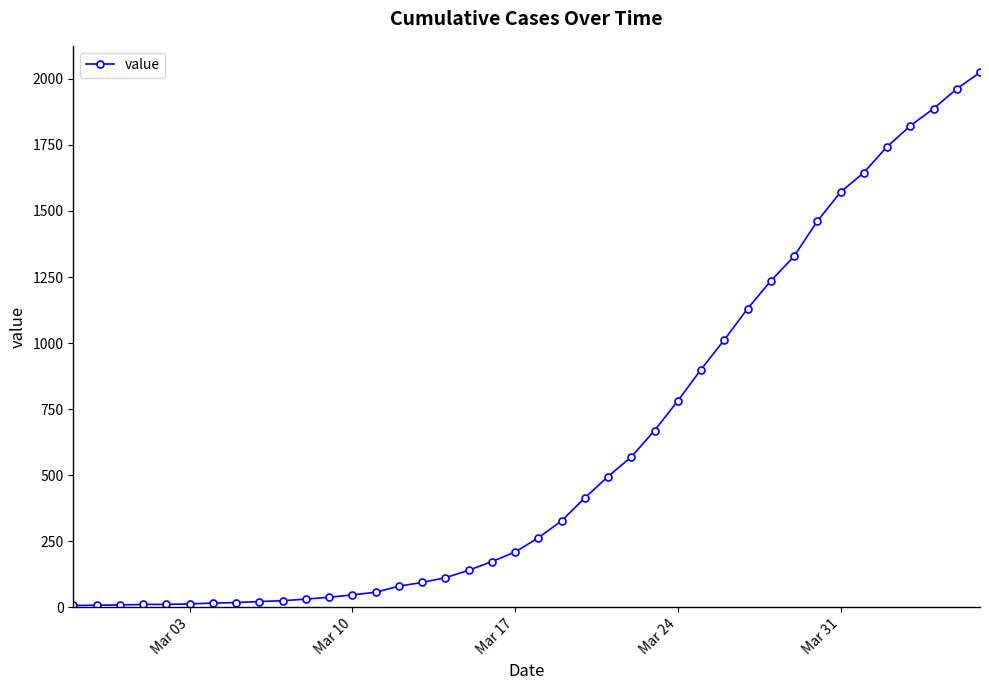

What is the greatest value displayed?

2024